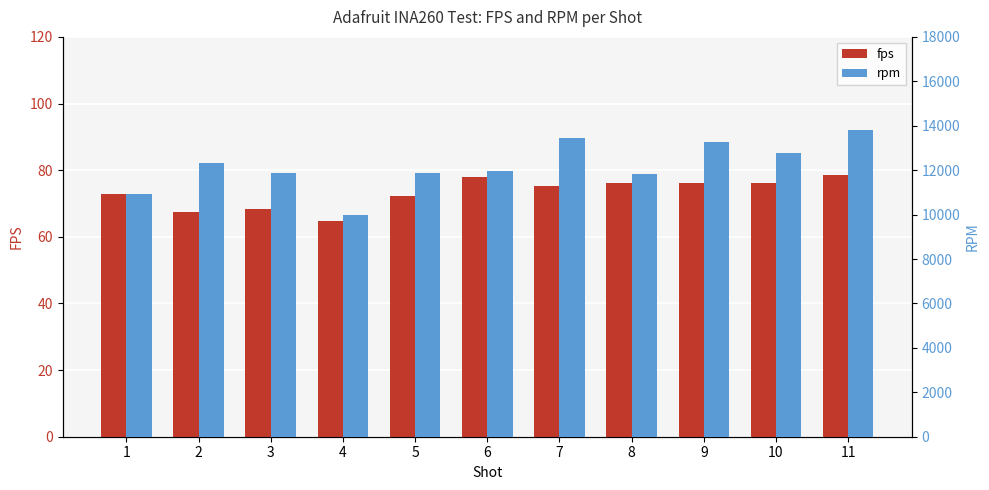

What is the sum of all fps values?

805.5